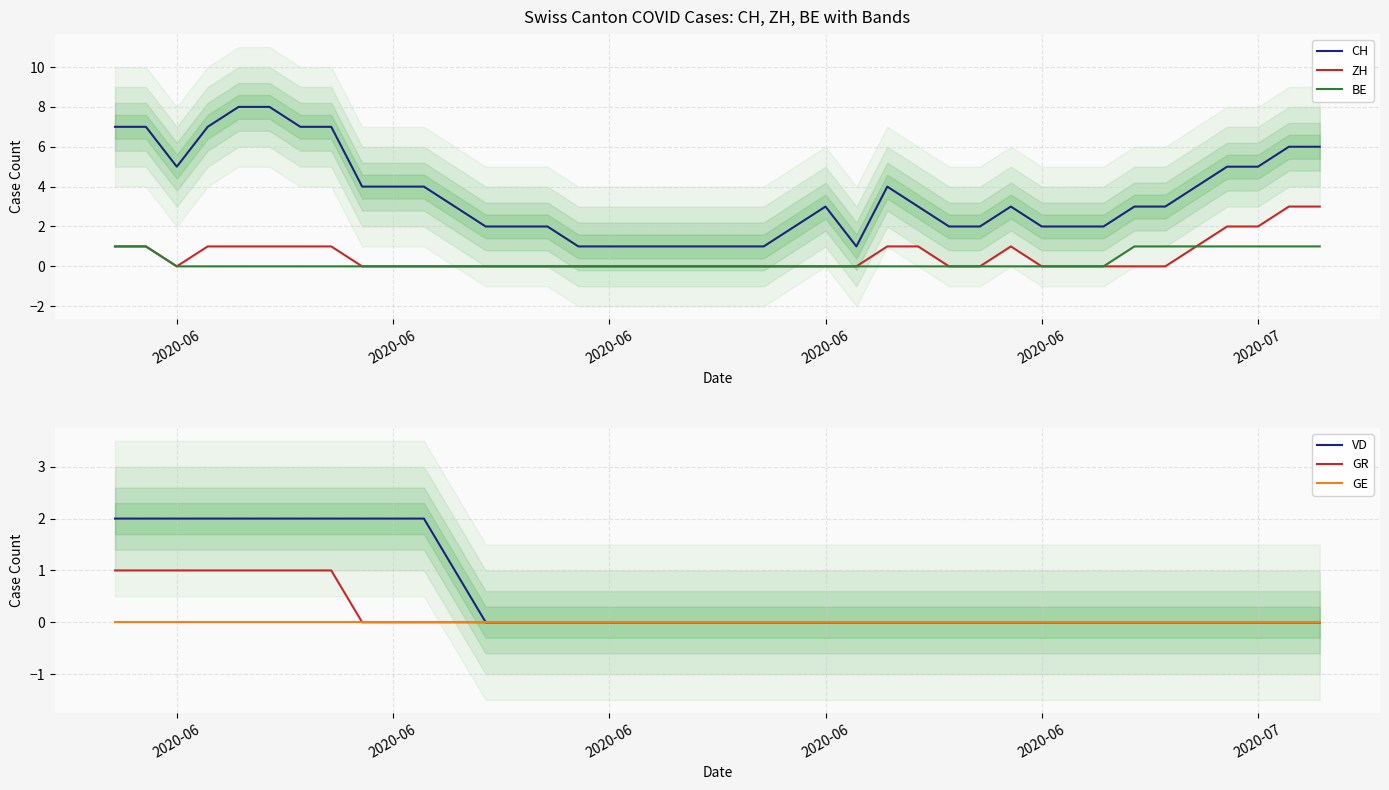

List the series in order of their peak value, highest first.

CH, ZH, VD, BE, GR, GE